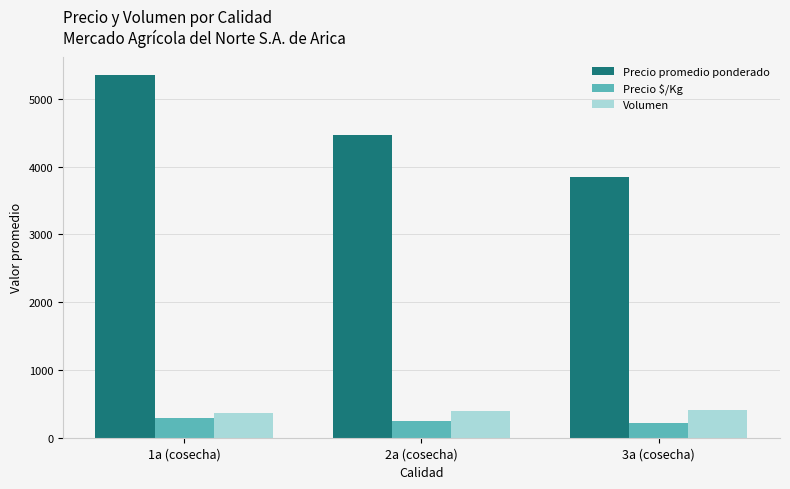

At which label does Precio $/Kg reach its peak?

1a (cosecha)